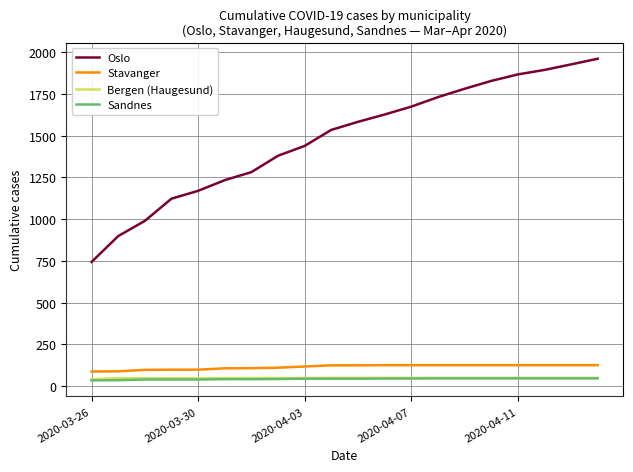

True or false: Stavanger and Oslo intersect in this chart.

False